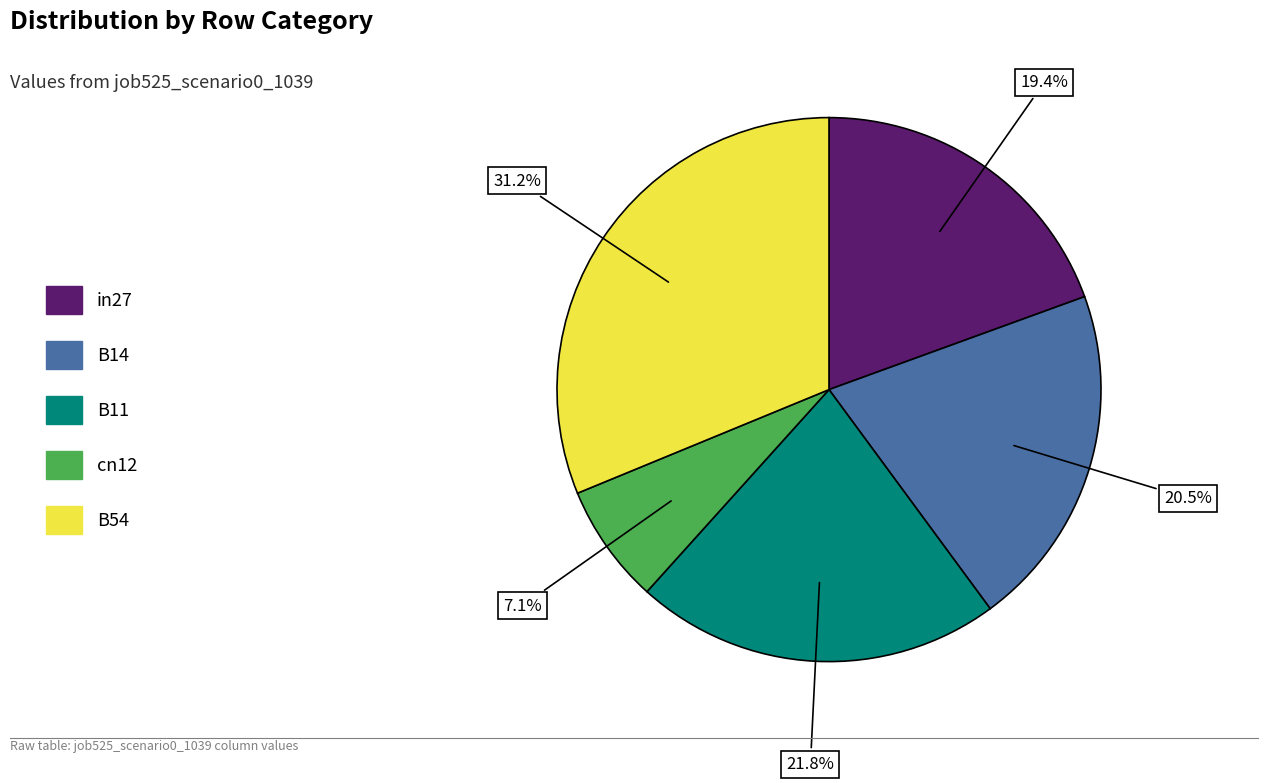

To the nearest percent, what is the average slice percentage?

20%